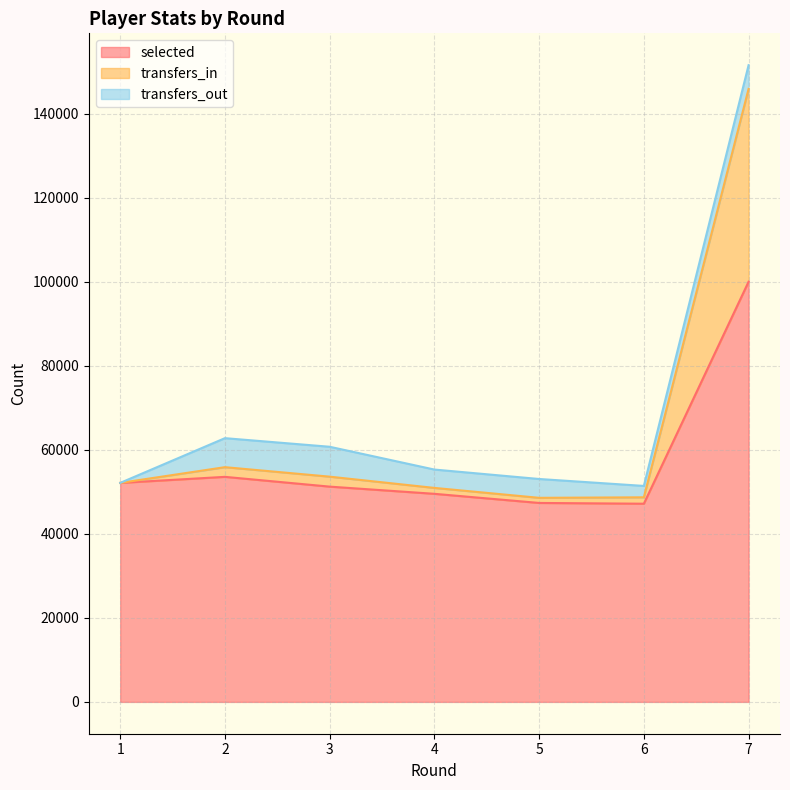

At which category is the sum across all series the highest?

7